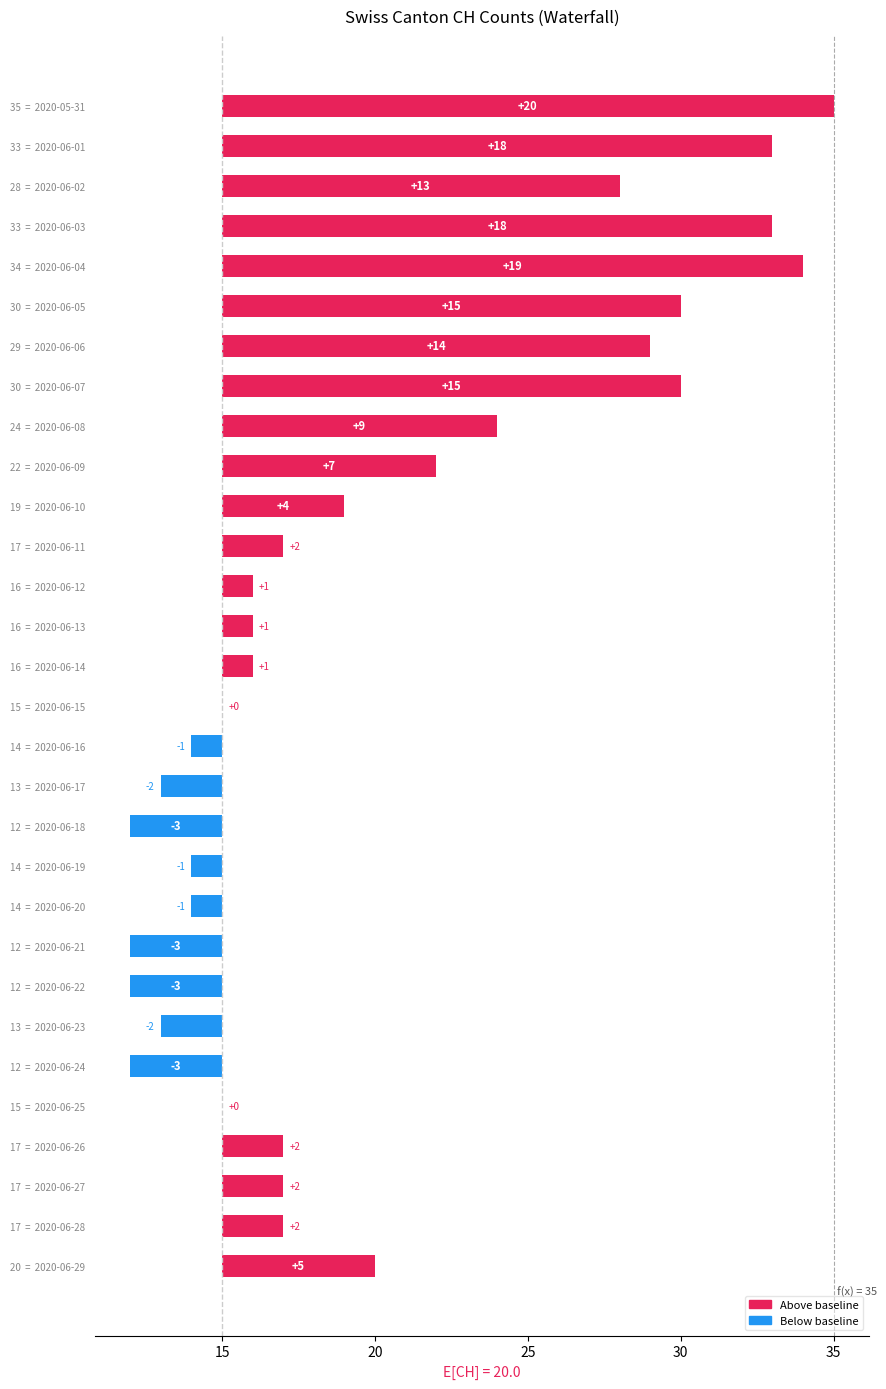

What is the smallest value displayed?

-3